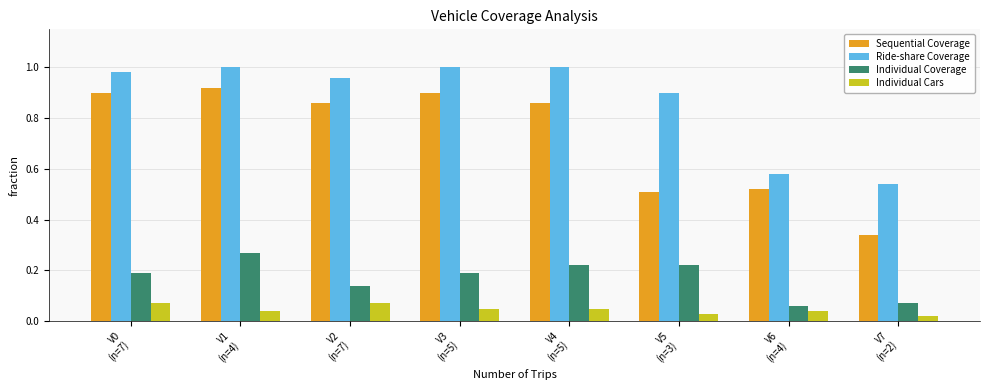

List the series in order of their overall mean, lowest first.

Individual Cars, Individual Coverage, Sequential Coverage, Ride-share Coverage